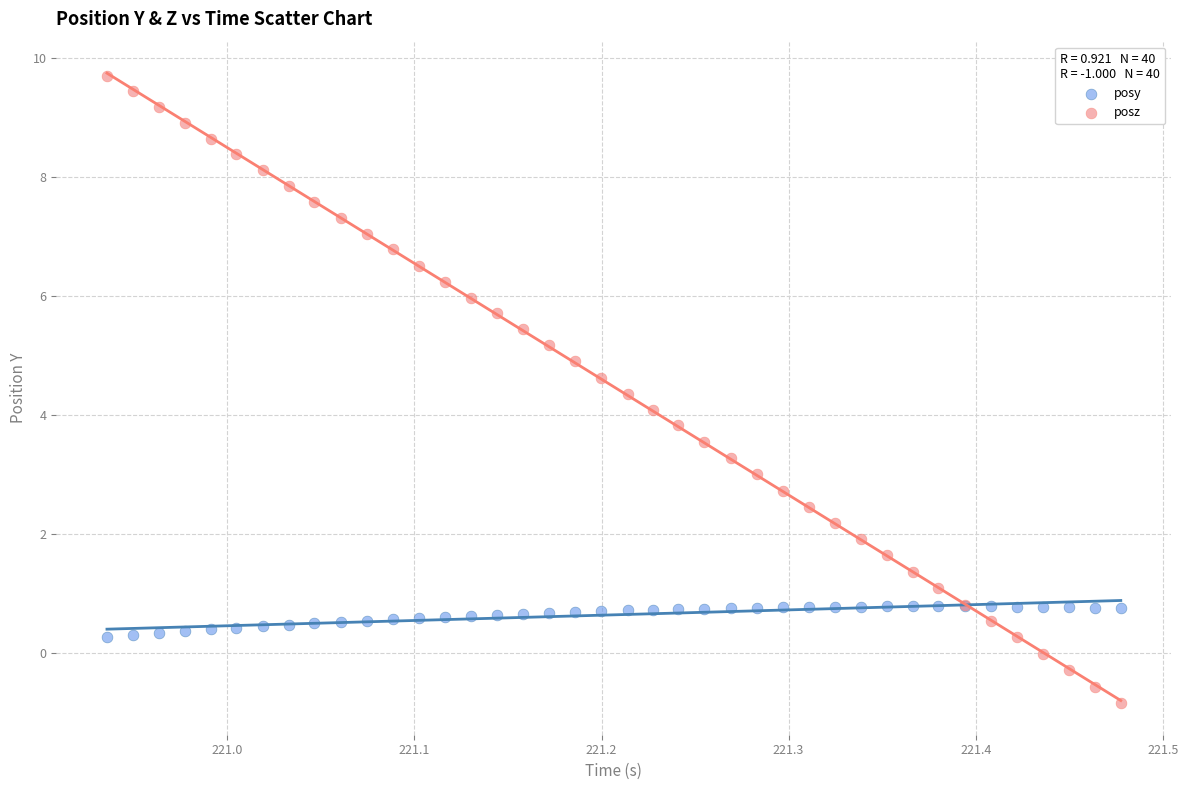

What are all the series names shown in the legend?

posy, posz